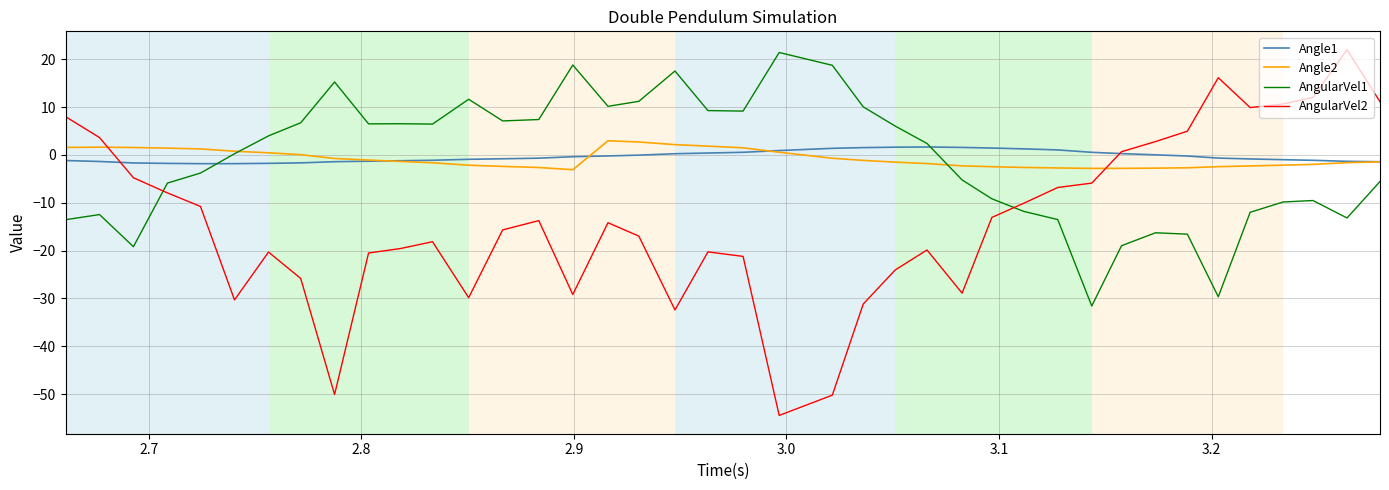

Is this an area chart (filled region under the line)?

No